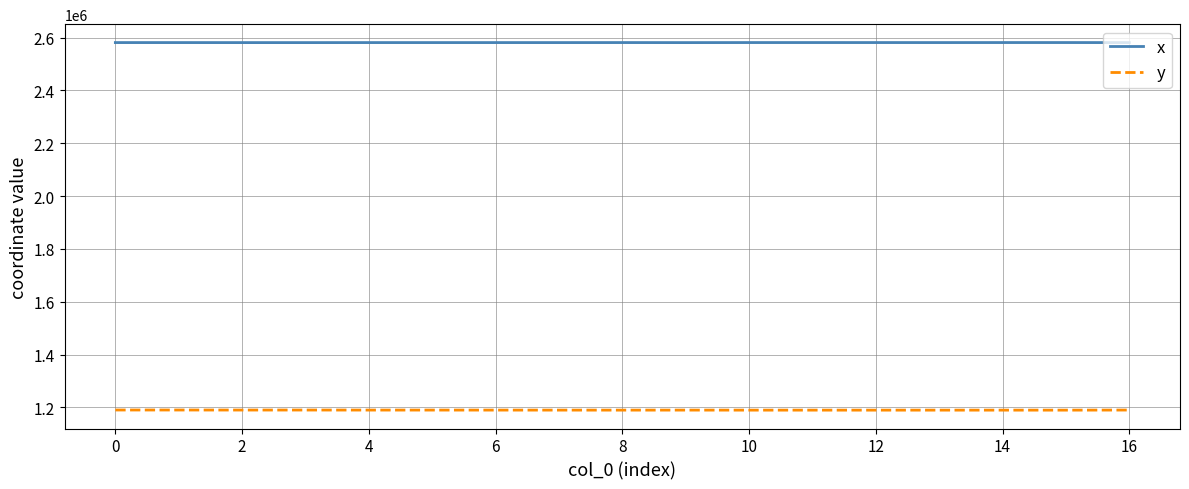

What is the minimum value for y?

1189482.4